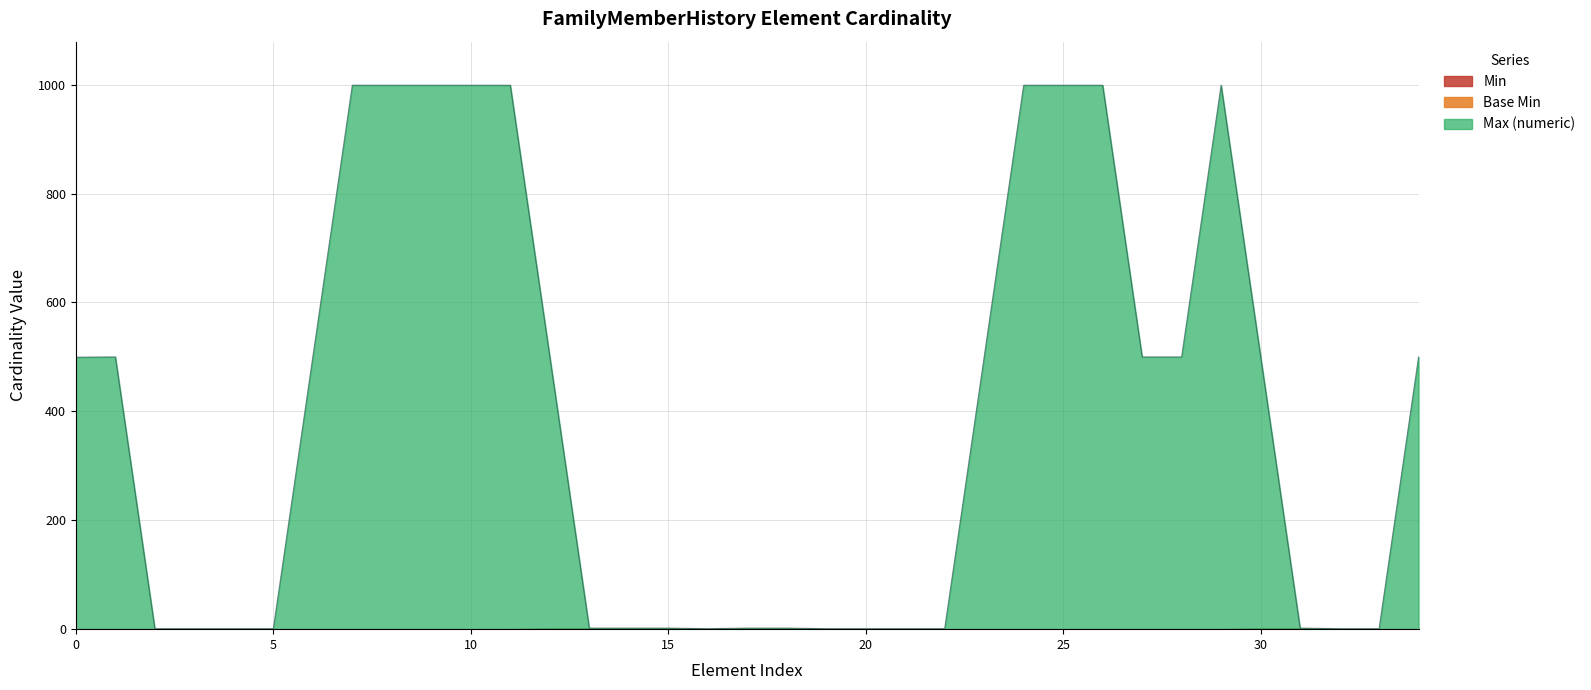

Does the chart display data point markers on the line(s)?

No